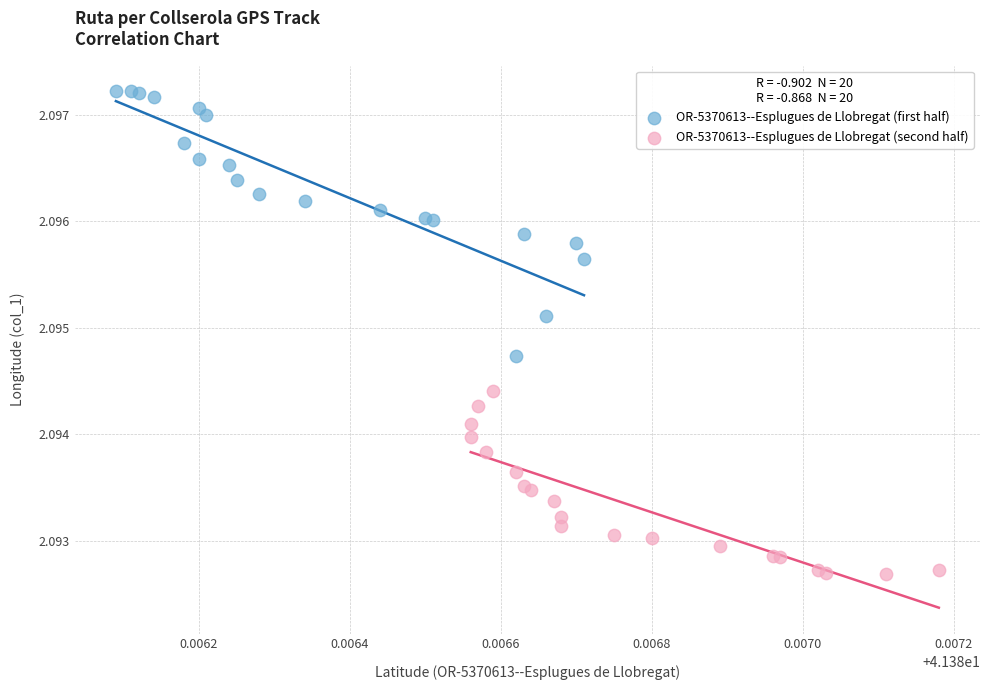

Which series reaches the minimum Y coordinate?

OR-5370613--Esplugues de Llobregat (second half)